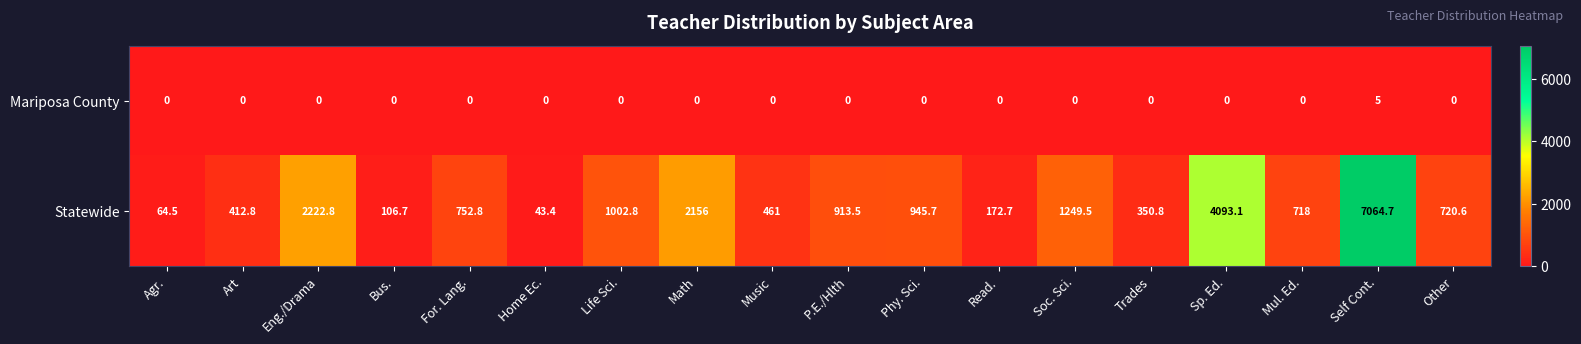

The value of Mariposa County at Agr. is -3.1. True or false?

False